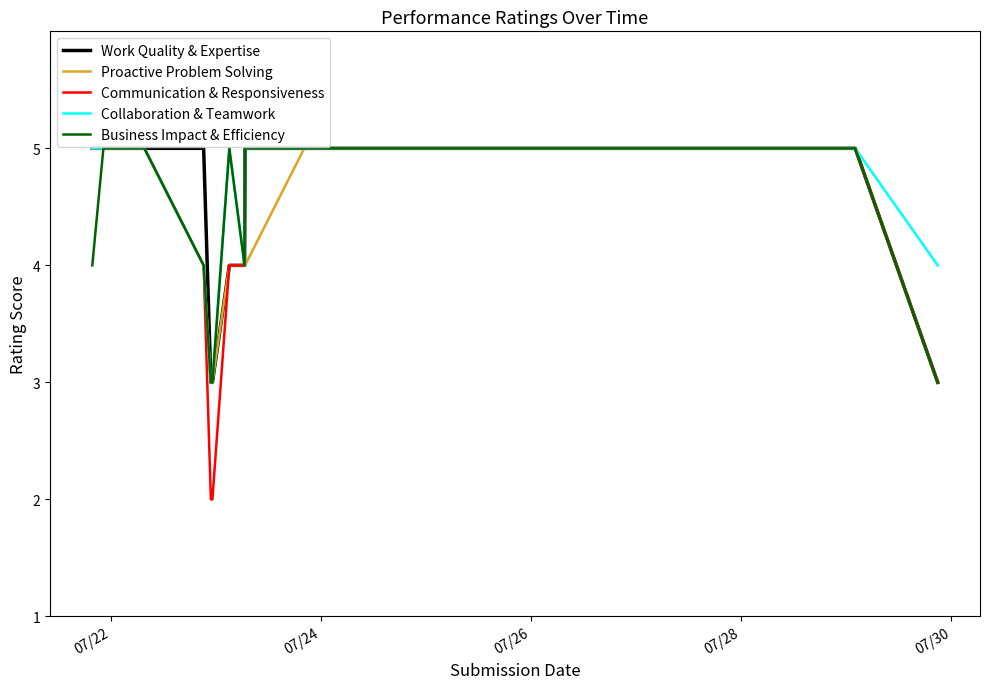

Which series has the widest spread of values?

Communication & Responsiveness